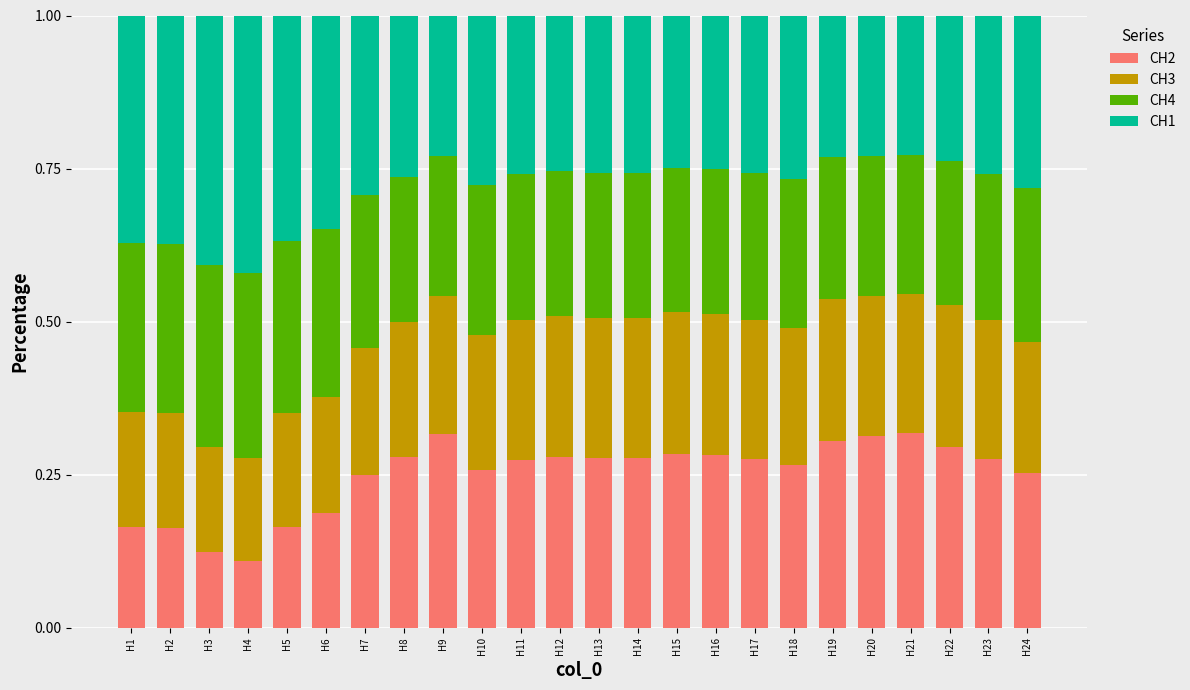

What is the total value across all series at H20?

1.0